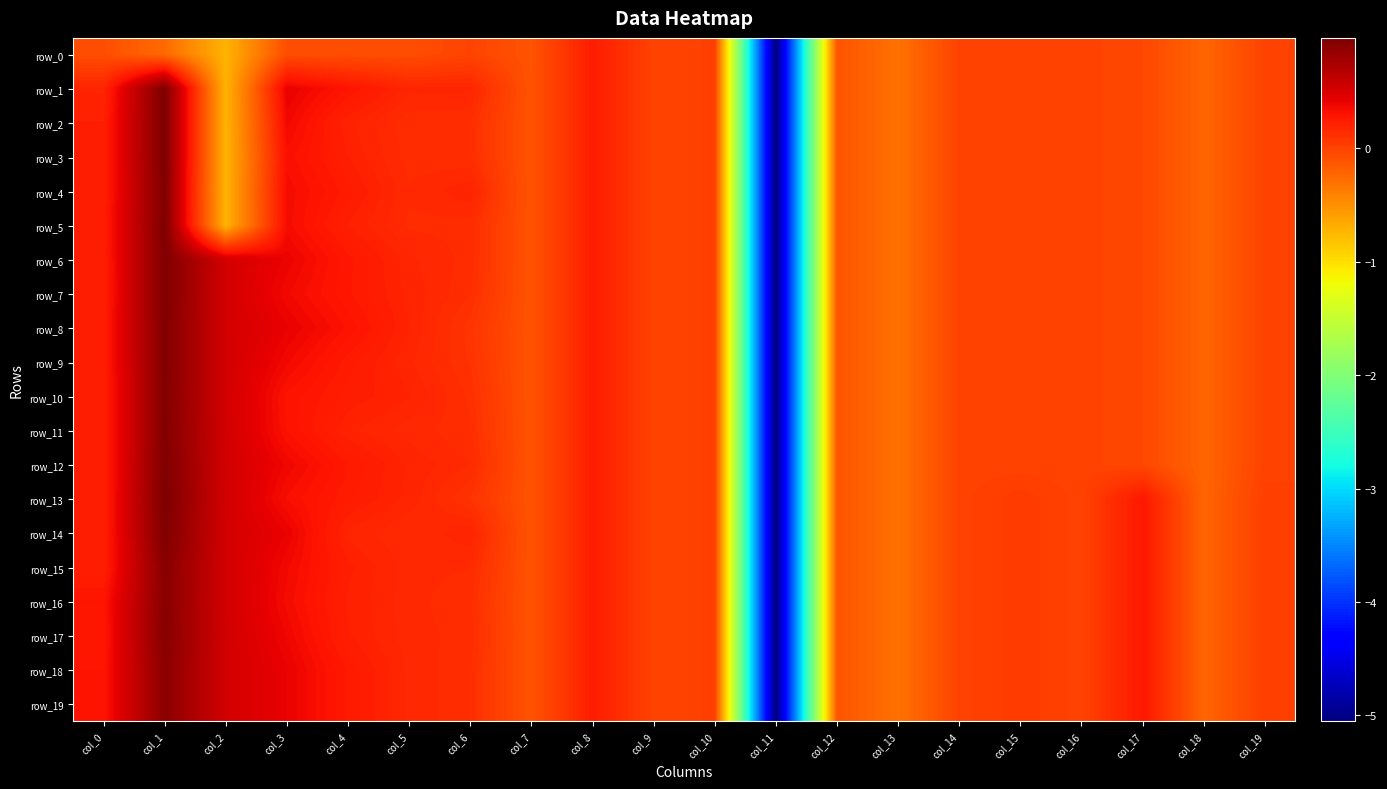

List the labels in order of row_4 value, largest first.

col_1, col_3, col_4, col_8, col_0, col_6, col_5, col_10, col_9, col_14, col_16, col_19, col_15, col_17, col_7, col_12, col_18, col_13, col_2, col_11